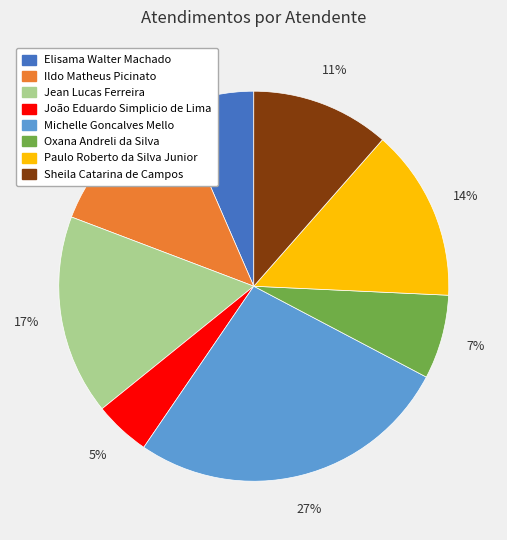

True or false: Jean Lucas Ferreira accounts for 17% of the total.

True